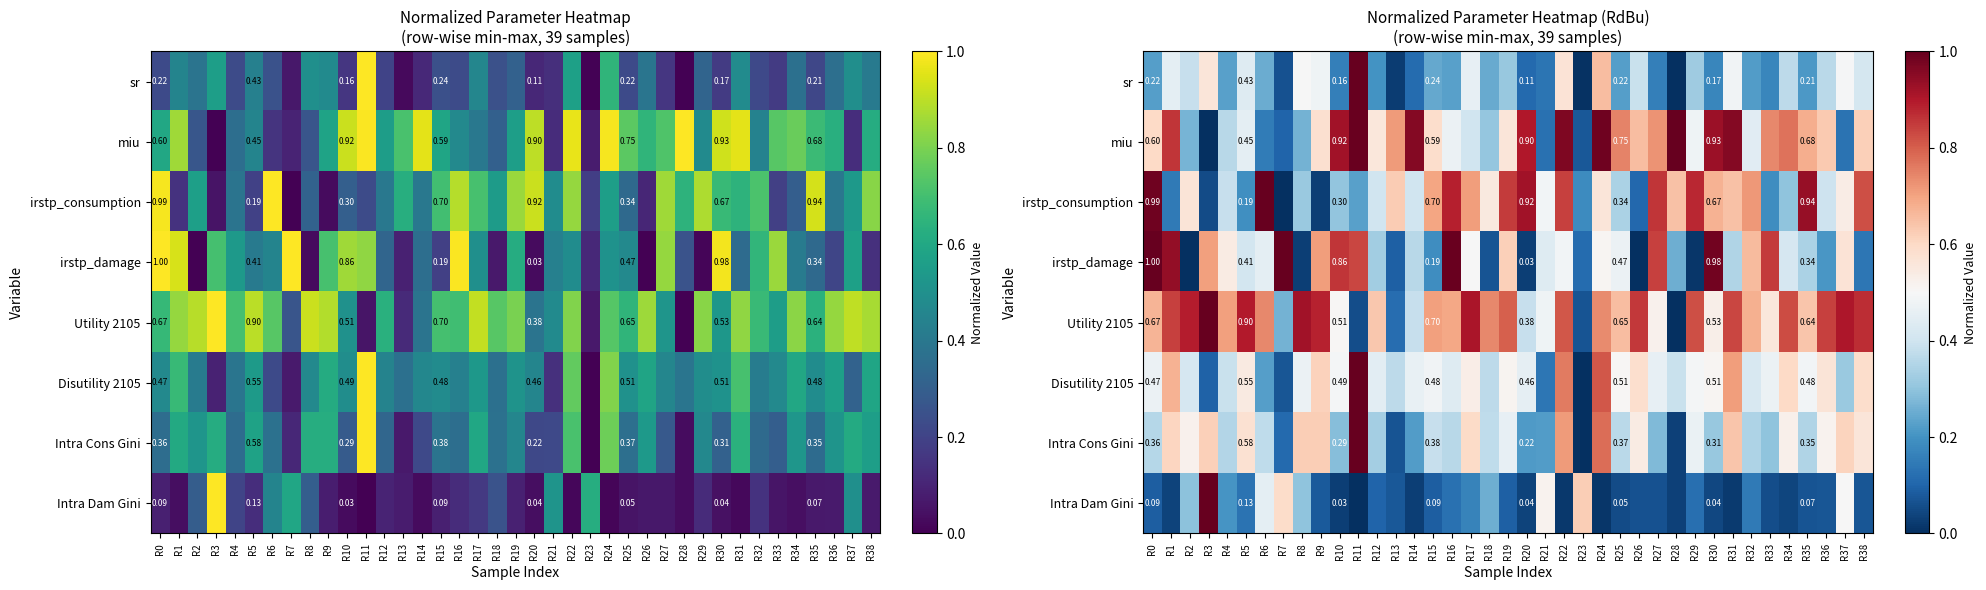

True or false: Disutility 2105 has a value of 1.3 at R31.

False